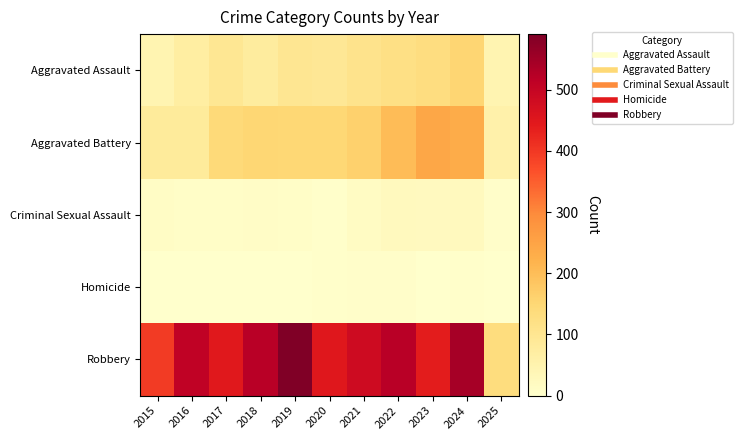

Which label corresponds to the smallest value in the chart?

2015